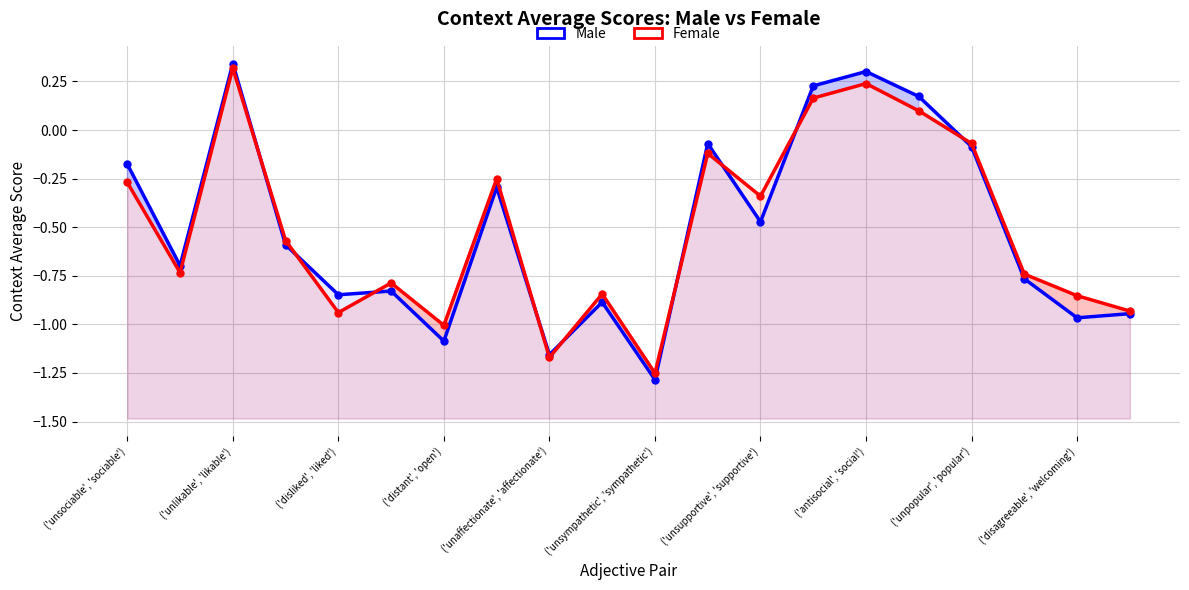

How many lines are shown in the chart?

2